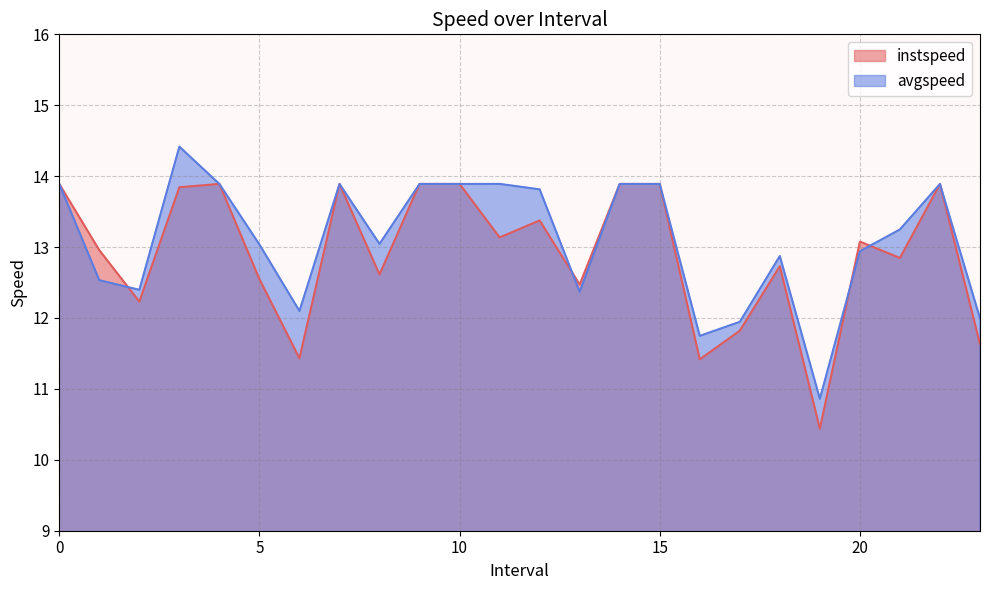

In instspeed, how many points are higher than both neighbors (excluding endpoints)?

6